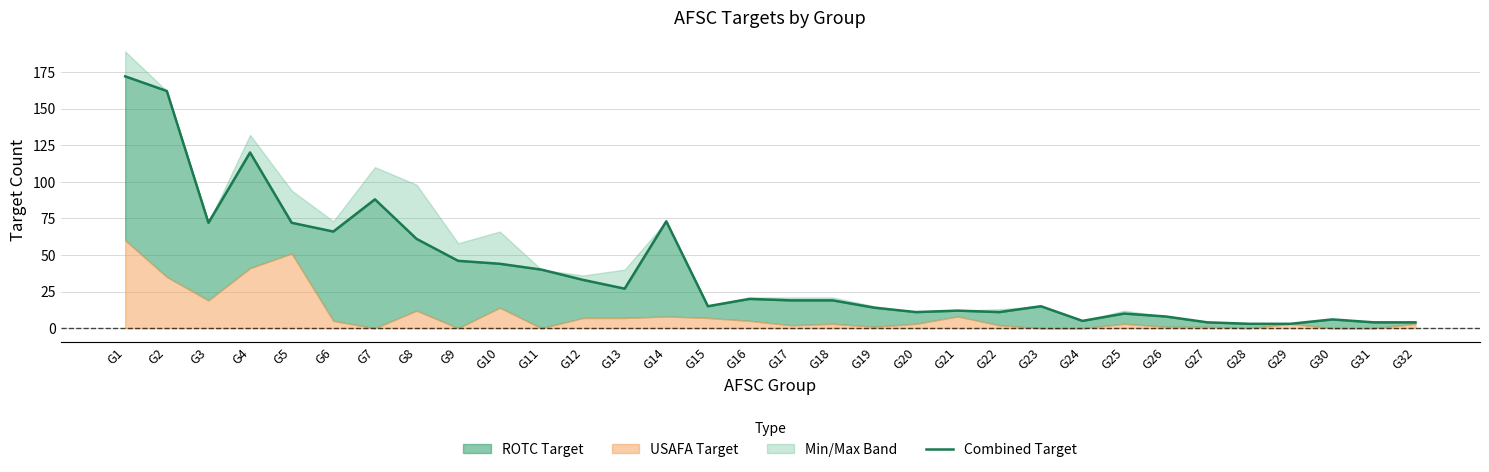

Which label corresponds to the largest value in the chart?

G1